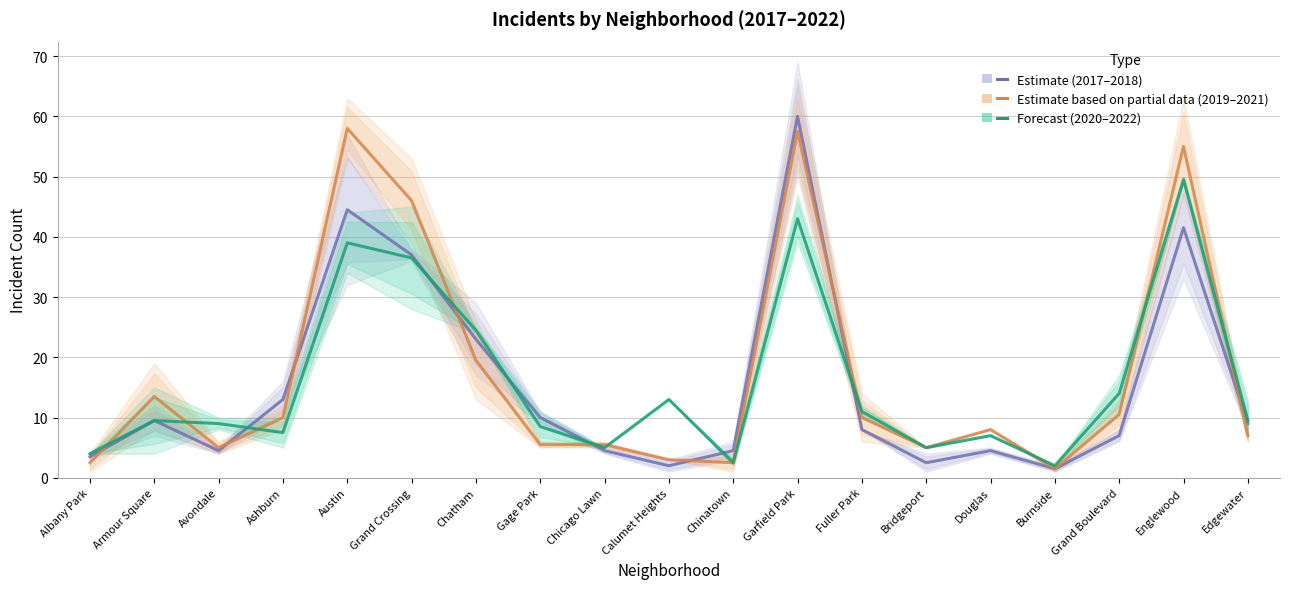

The value of Estimate (2017-2018) at Chatham is 23.0. True or false?

True